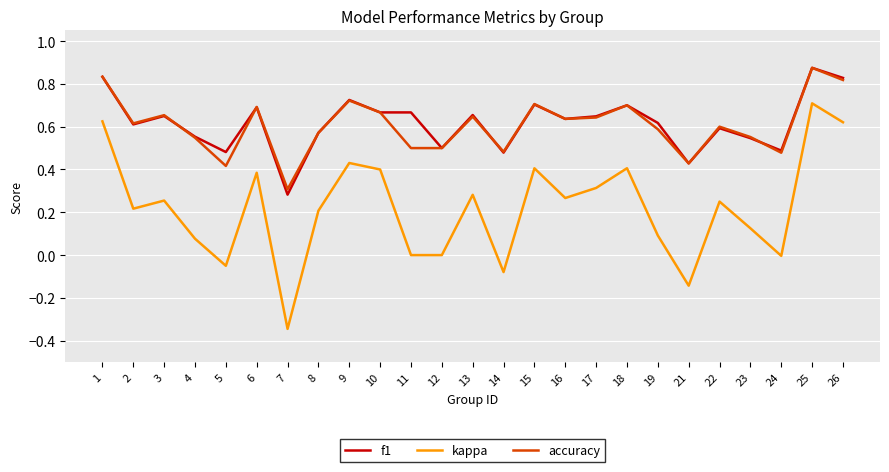

Where is the first local minimum for kappa?

2